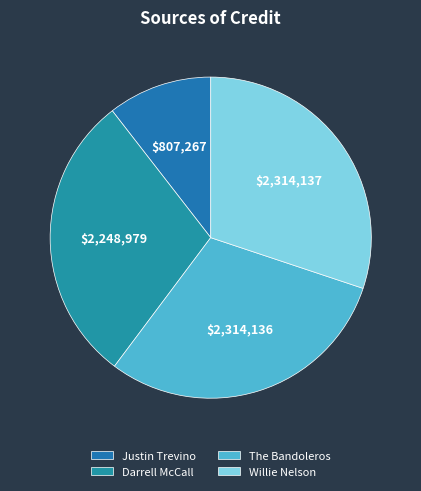

The Willie Nelson slice represents 19% of the pie. True or false?

False